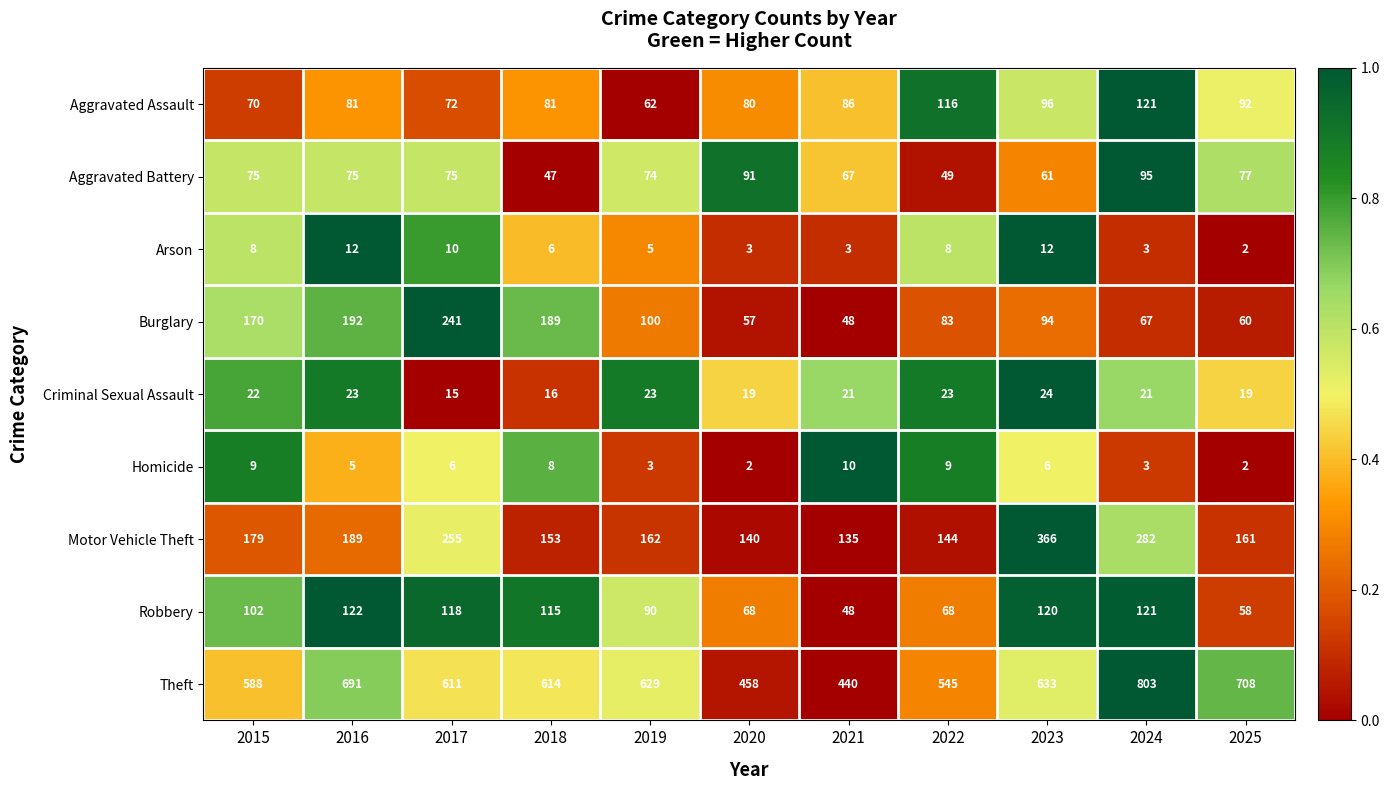

The value of Aggravated Assault at 2015 is 70. True or false?

True